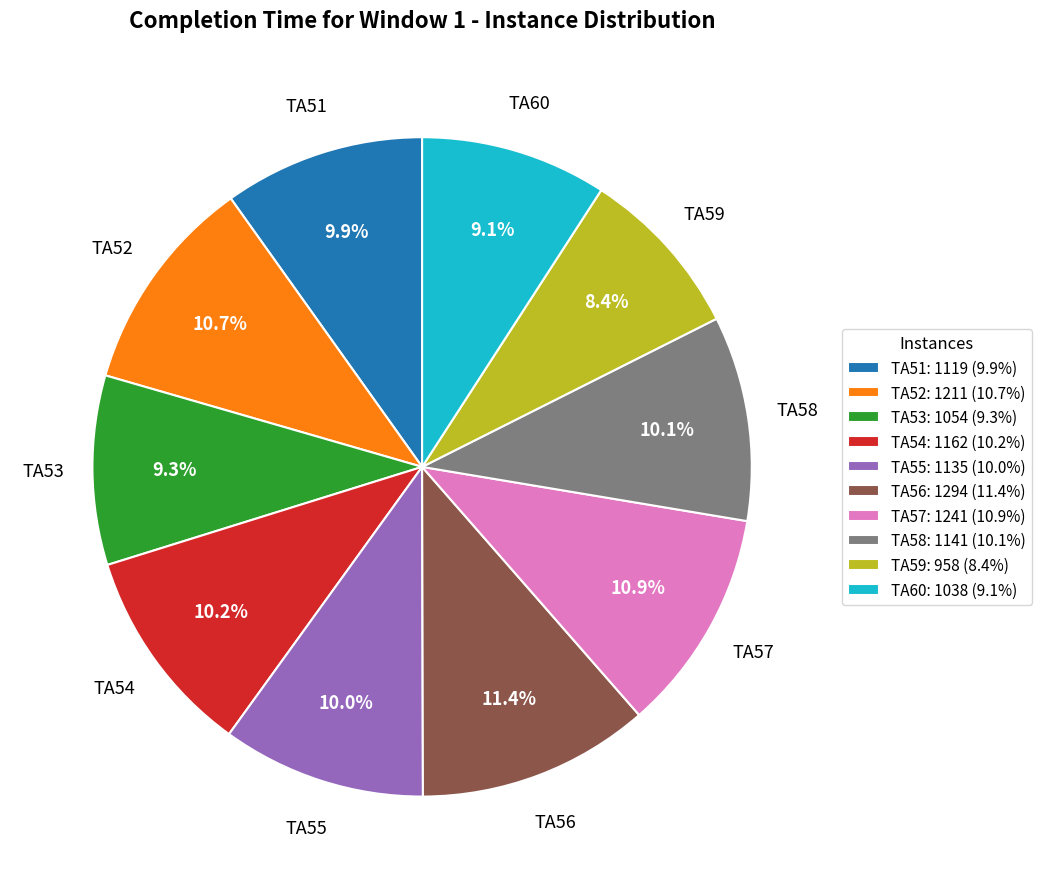

Which category has the smallest portion of the pie?

TA59